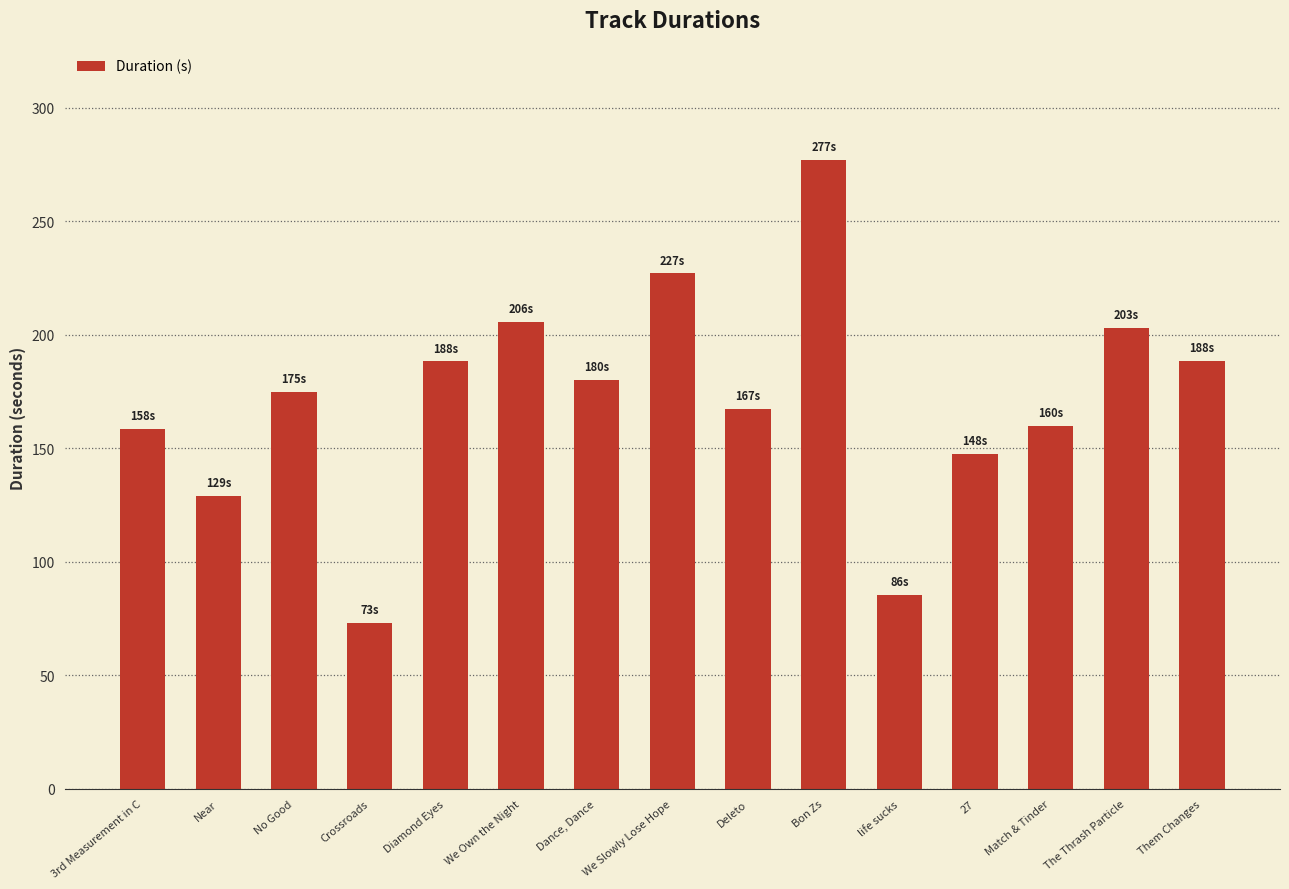

What is the difference between the values at 27 and Dance, Dance?

32.7